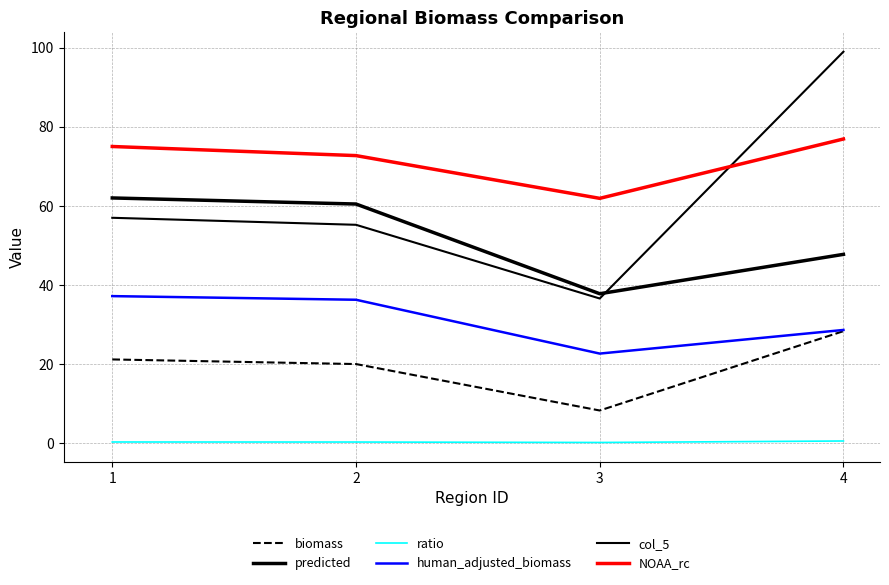

Is the value of NOAA_rc at 2 greater than the value of ratio at 1?

Yes